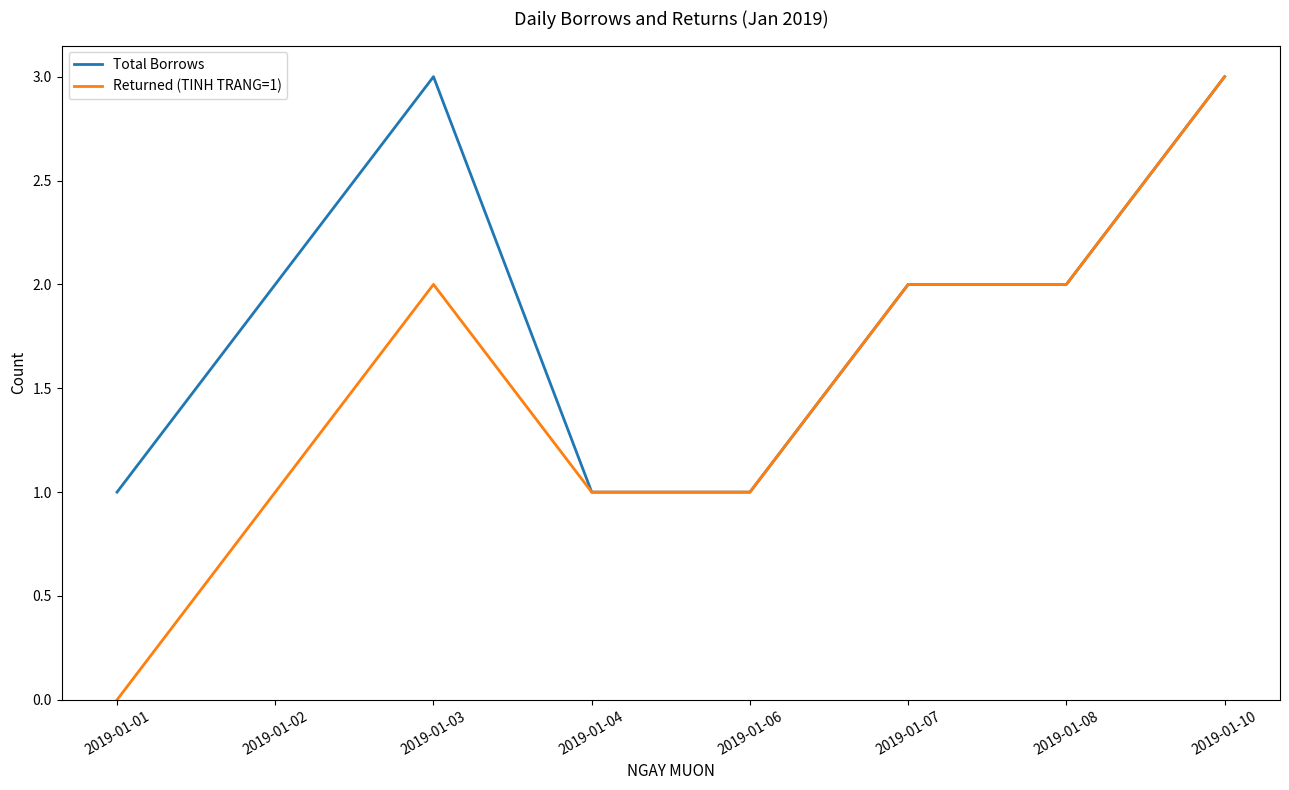

True or false: Returned (TINH TRANG=1) has a value of 1 at 2019-01-08.

False